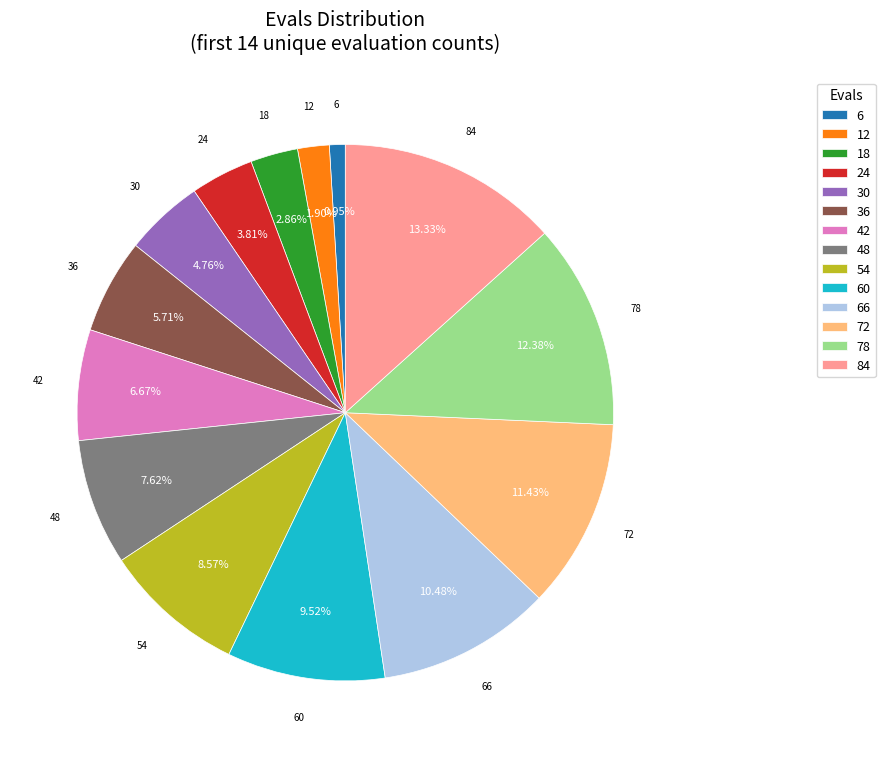

What is the largest slice in the pie chart?

84